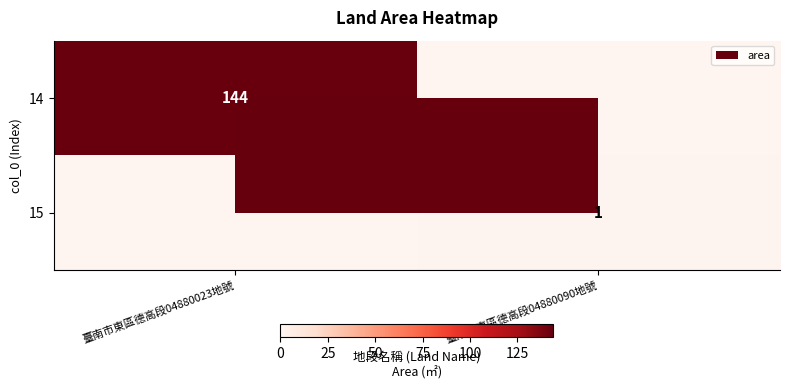

The 14 series shows 99 at 臺南市東區德高段04880023地號. True or false?

False